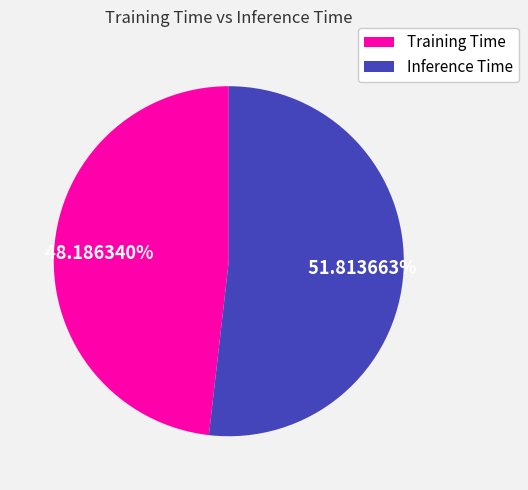

Rank the categories by value from lowest to highest.

Training Time, Inference Time